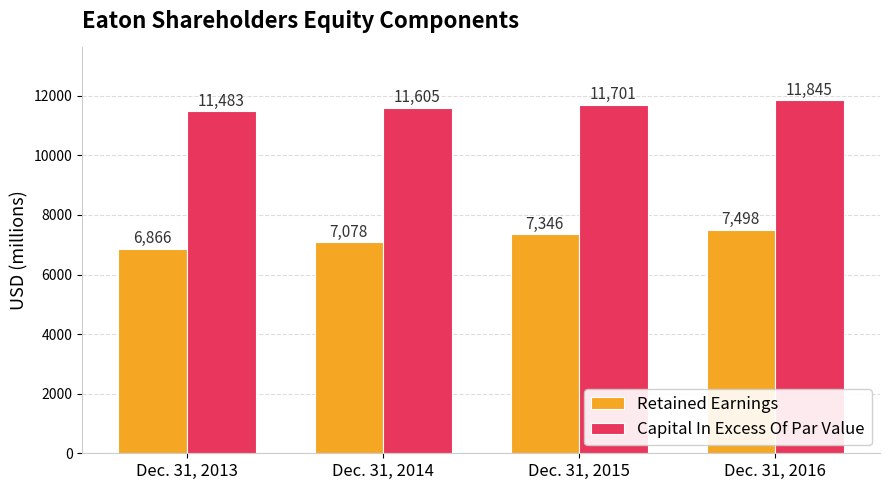

What is the approximate value of Capital In Excess Of Par Value at Dec. 31, 2014, to the nearest 5?

11605